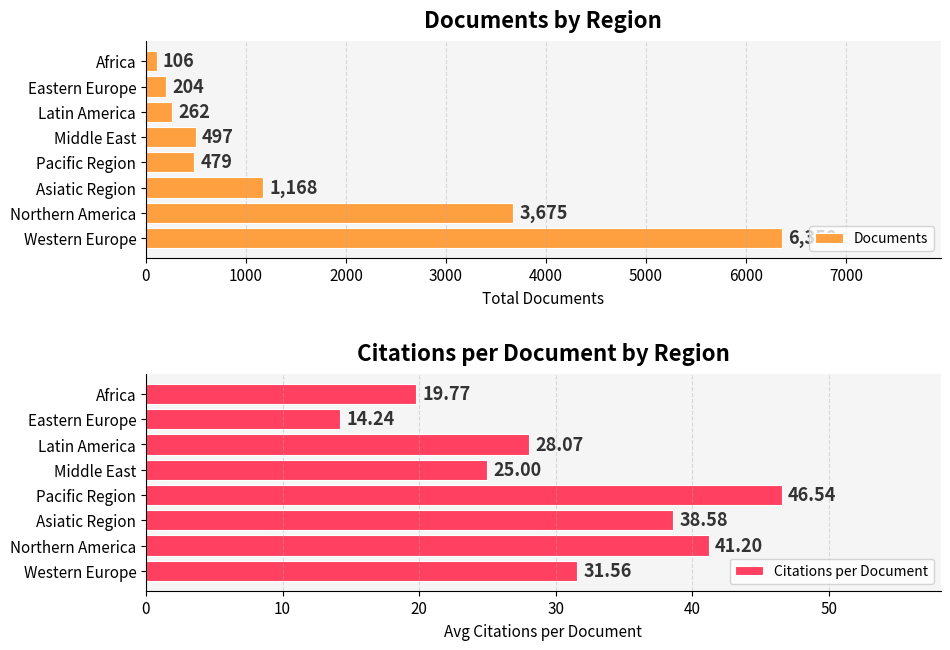

List the labels in order of Documents value, smallest first.

Africa, Eastern Europe, Latin America, Pacific Region, Middle East, Asiatic Region, Northern America, Western Europe